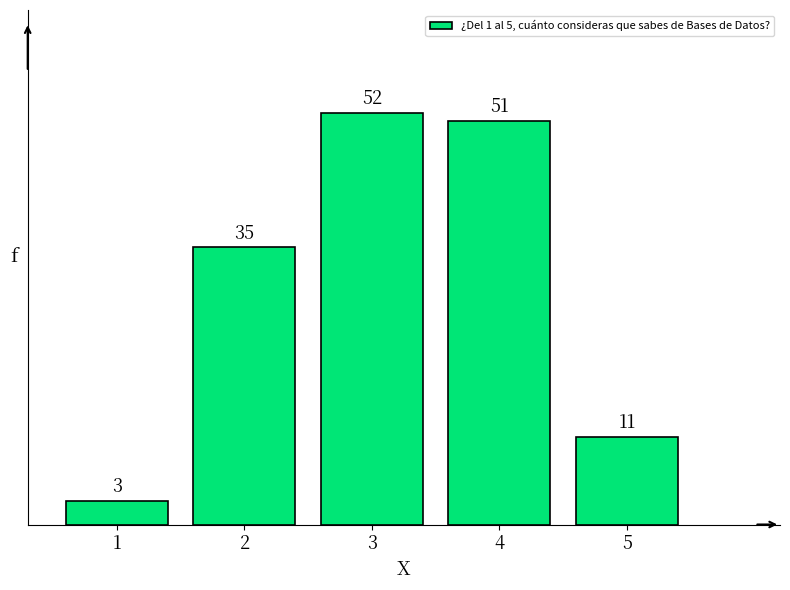

Reading left to right, what are all the values shown in this chart?

1=3	2=35	3=52	4=51	5=11